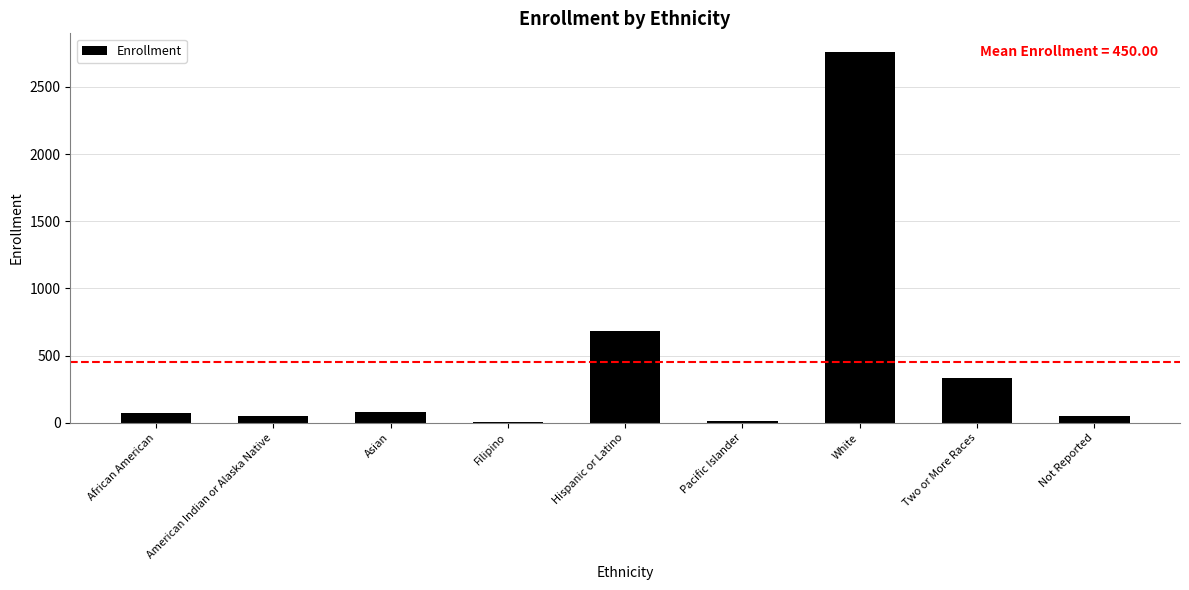

True or false: the data shows 557 at Two or More Races.

False